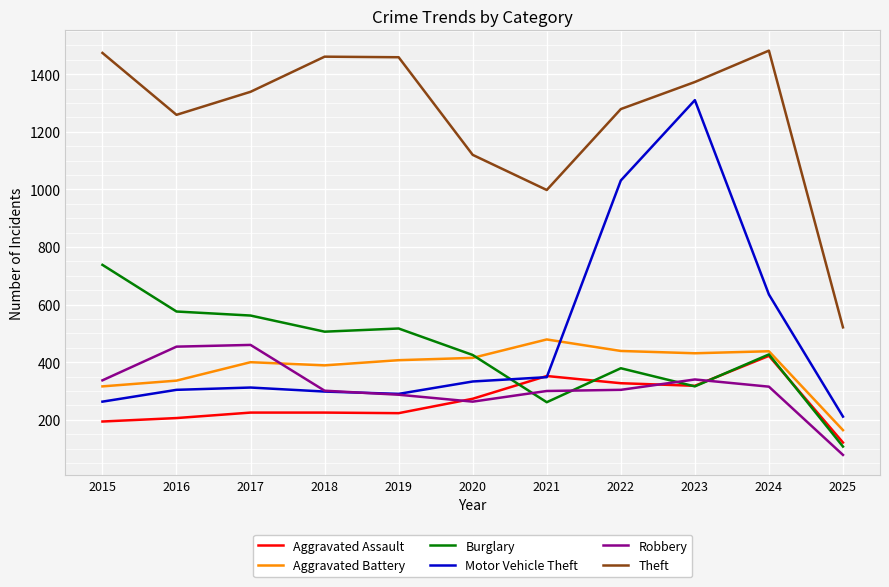

Does the chart have visible grid lines?

Yes